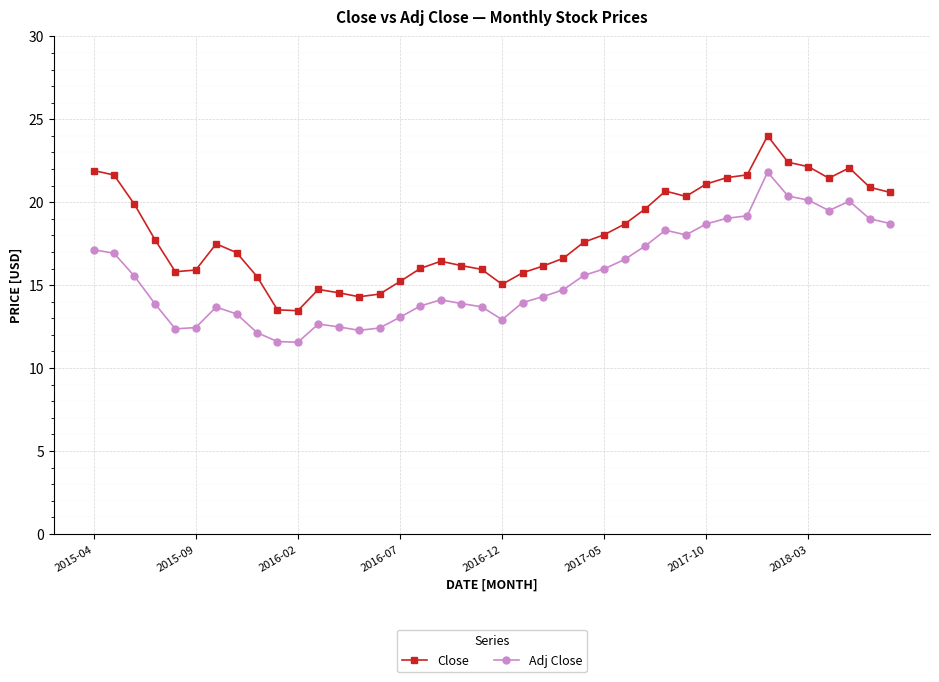

True or false: Close and Adj Close intersect in this chart.

False